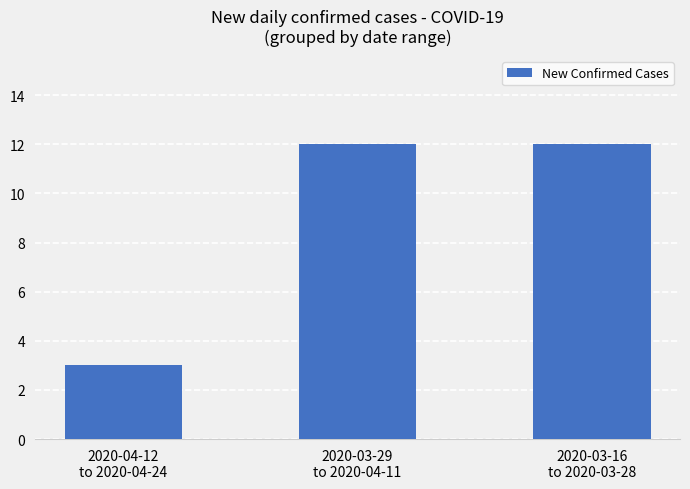

What is the minimum value shown in the chart?

3